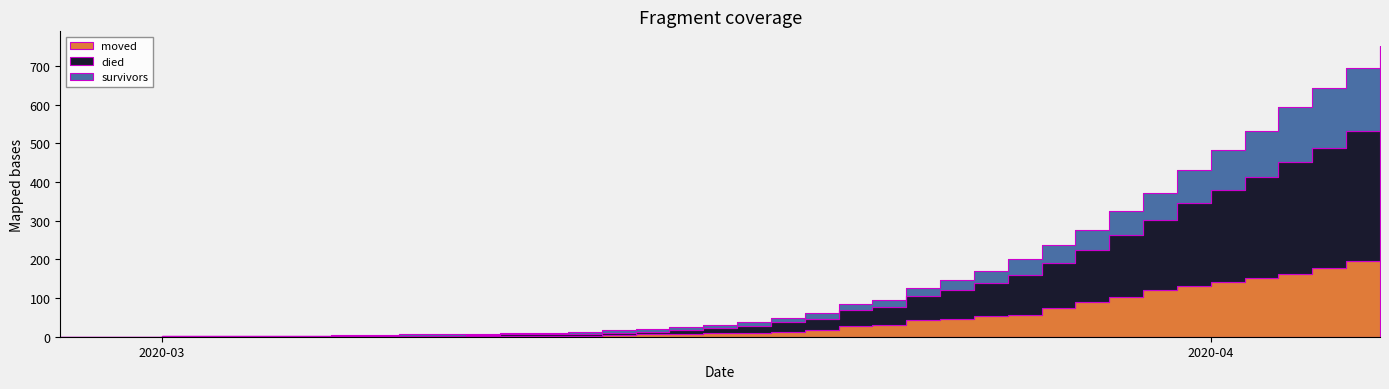

At which category is the sum across all series the highest?

2020-04-06